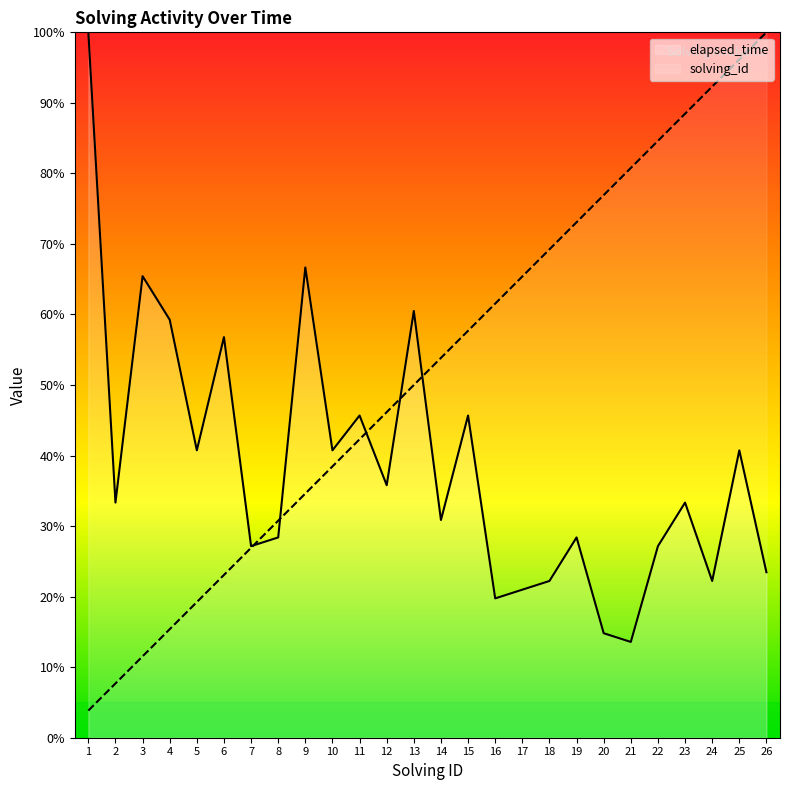

What is the value of the solving_id point at the 21st from the left?

80.8